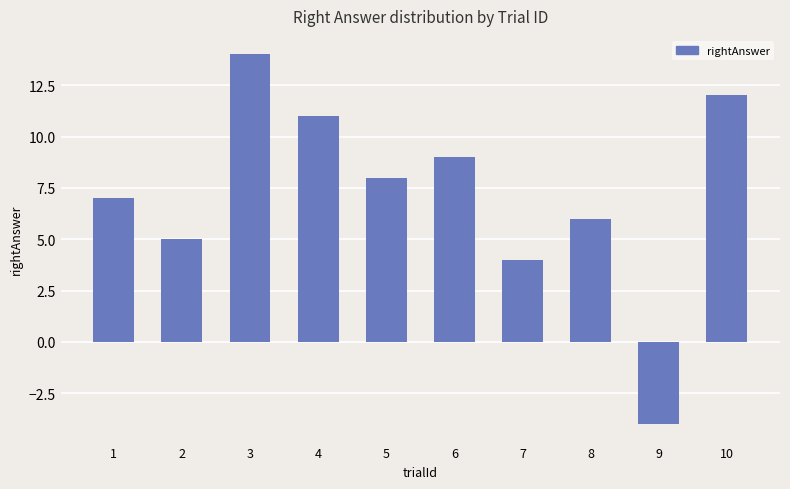

What is the maximum value shown in the chart?

14